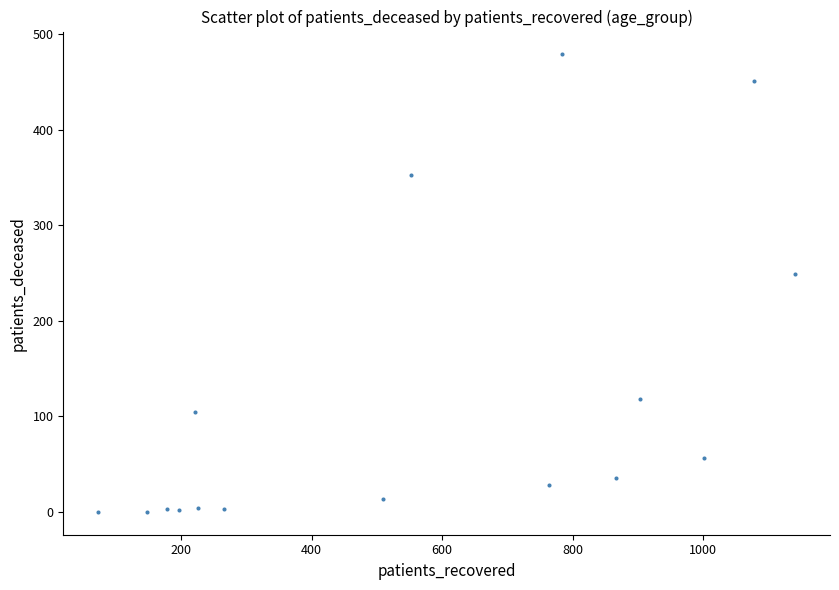

What Y value in the scatter plot is closest to 239?

249